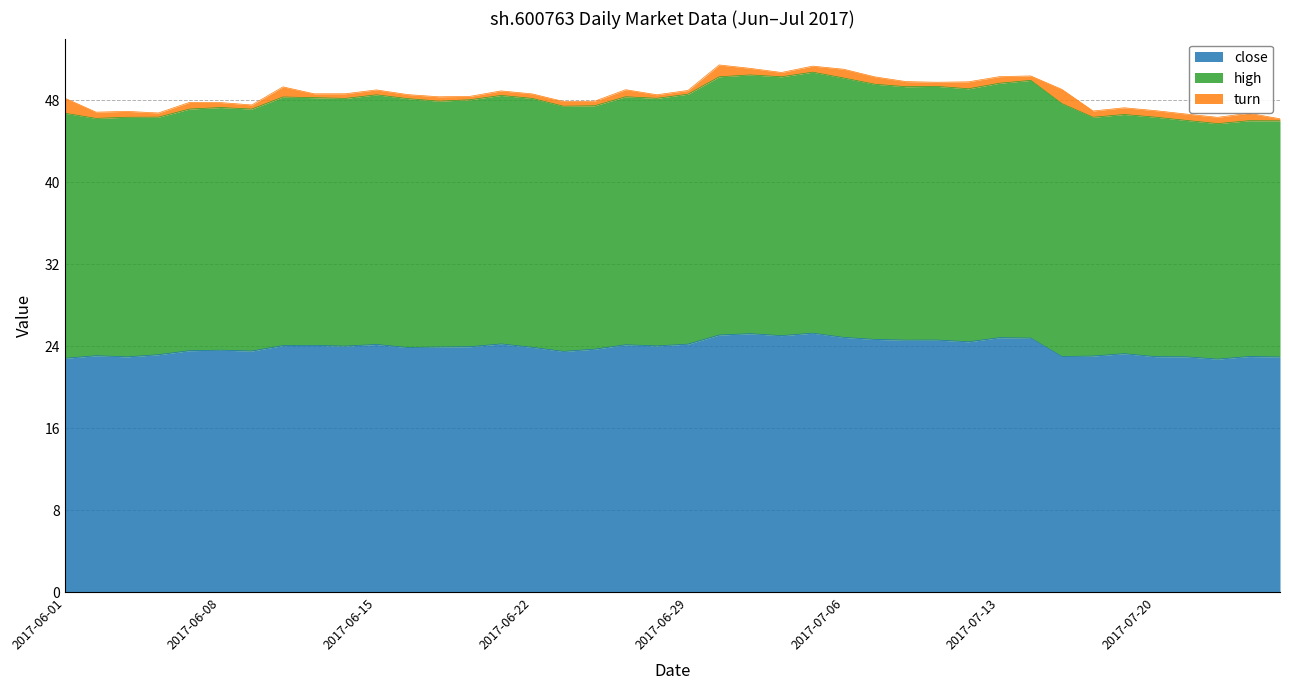

Count the number of categories in the chart.

40